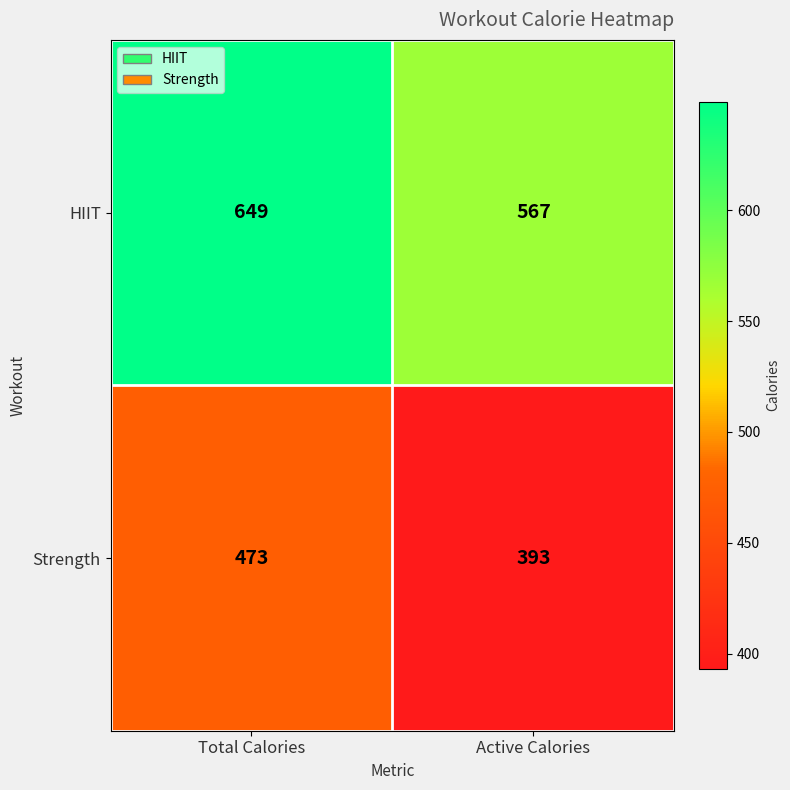

List the series in order of their overall mean, lowest first.

Strength, HIIT